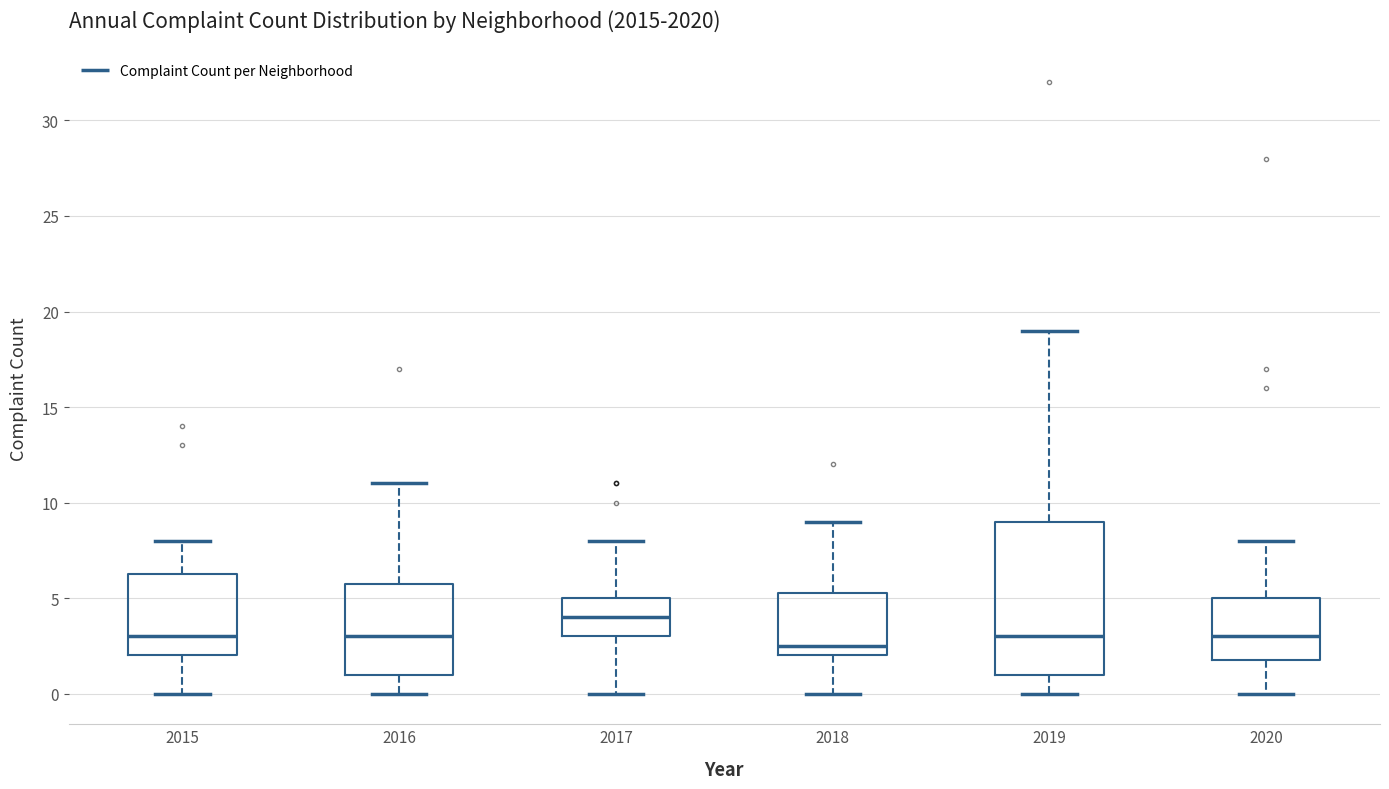

Which box has the highest median line?

2017